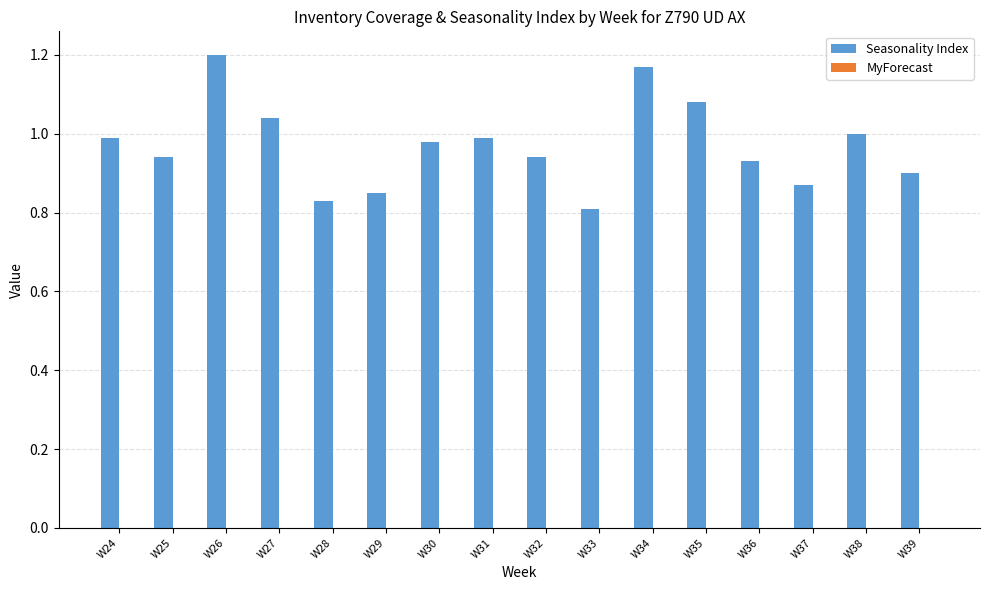

Which label corresponds to the largest value in the chart?

W26